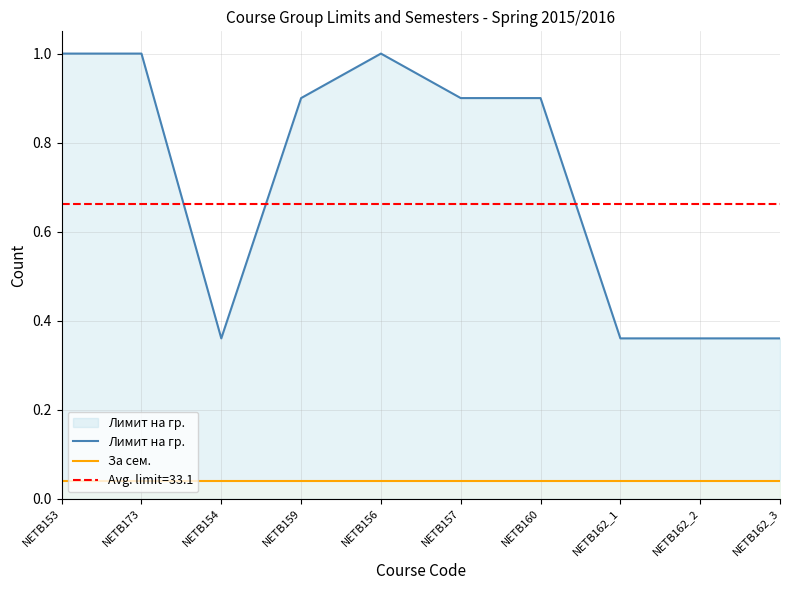

How many Лимит на гр. values are between 0 and 1?

10